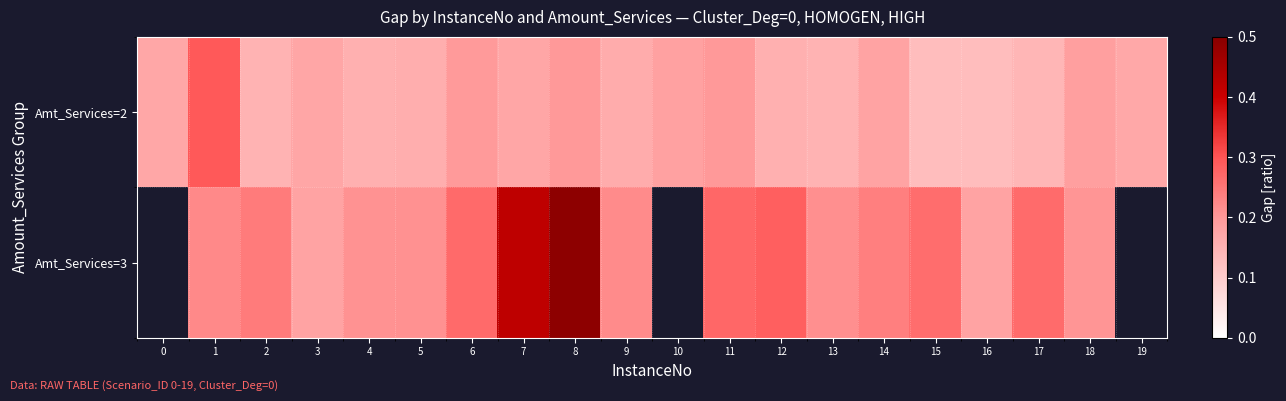

How many series are shown in this chart?

2